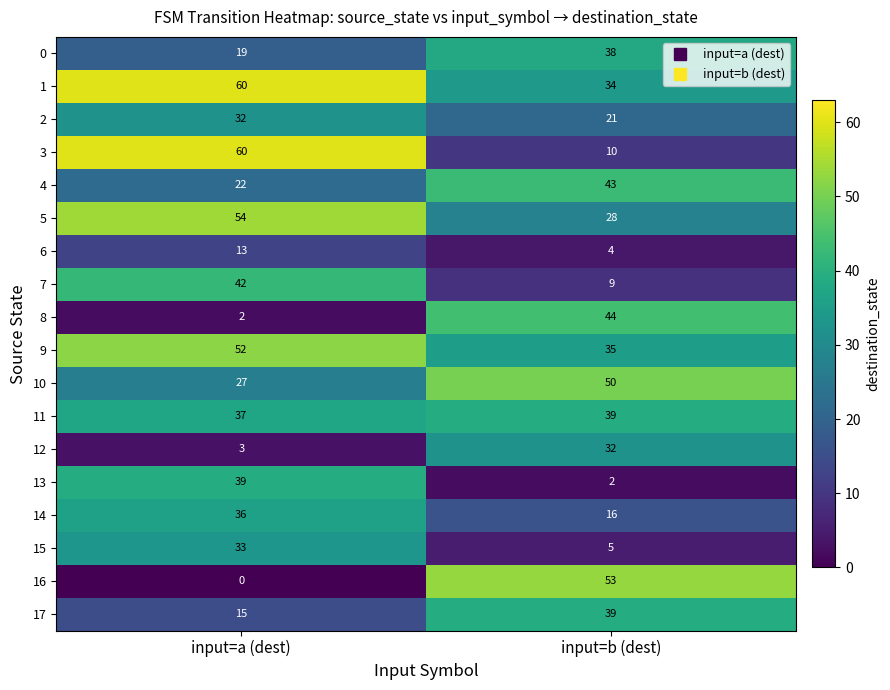

Which category has the lowest value across all series?

input=a (dest)